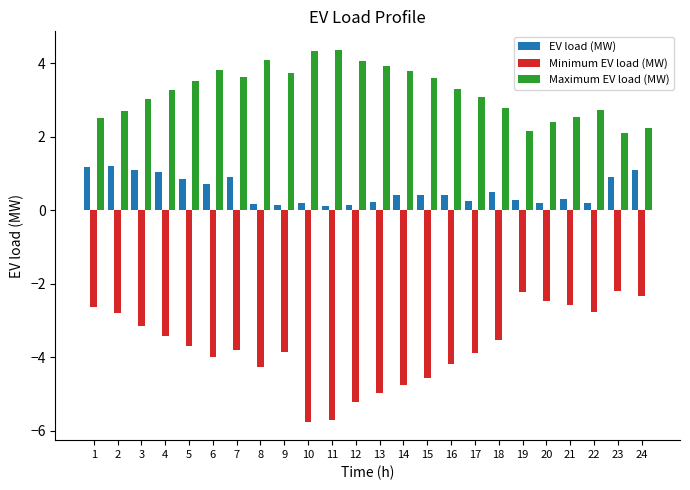

The Maximum EV load (MW) series shows 3.8 at 14. True or false?

True